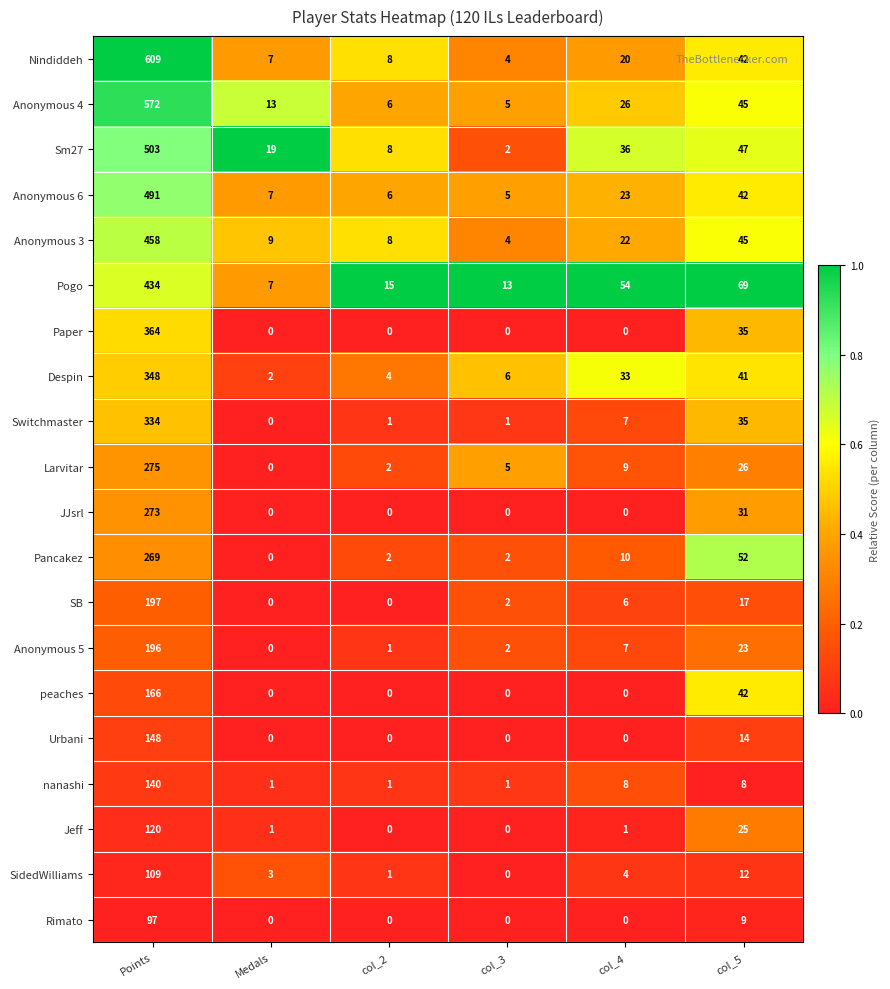

Which category has the highest value in the Larvitar series?

Points